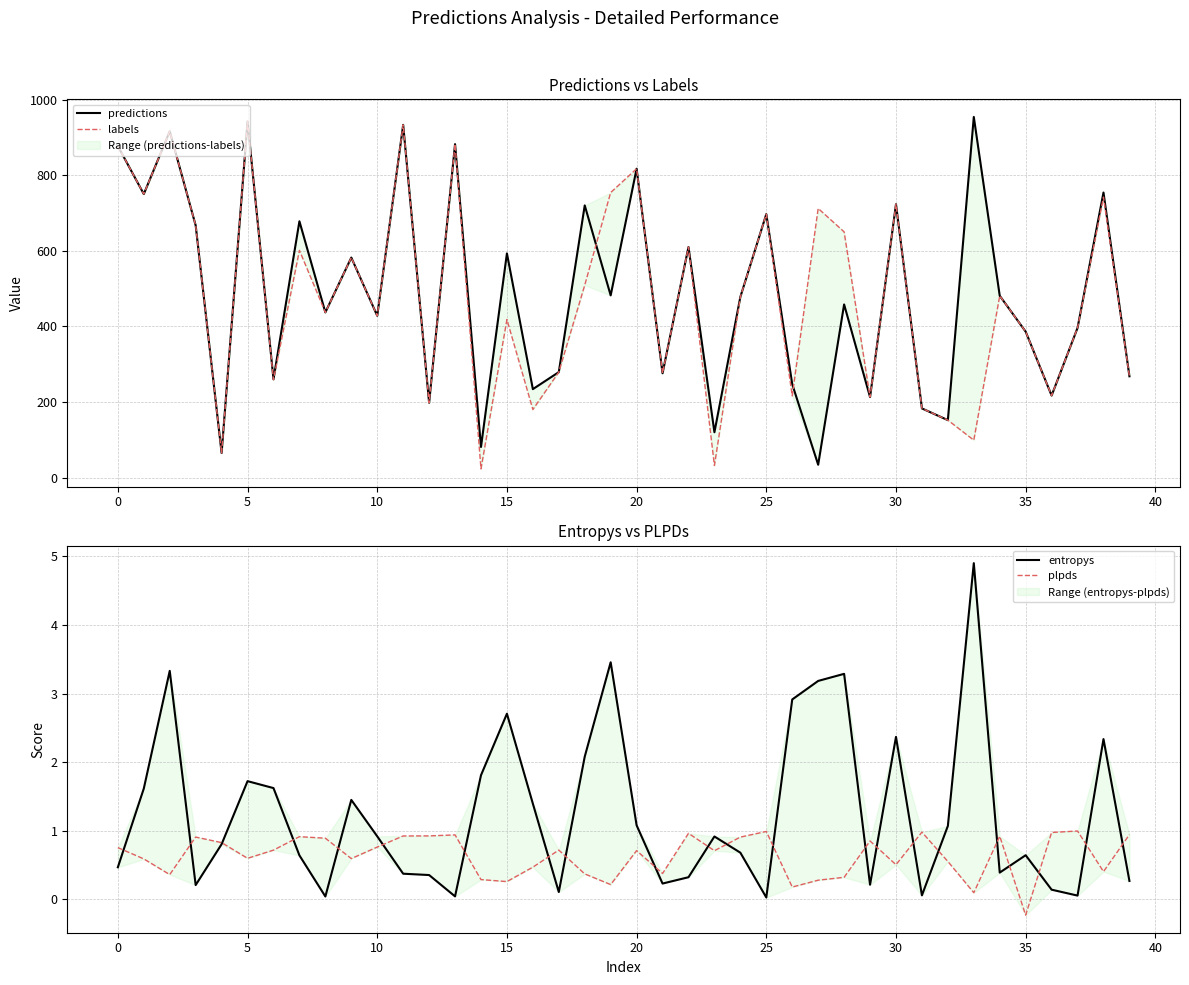

In predictions, how many points are higher than both neighbors (excluding endpoints)?

15